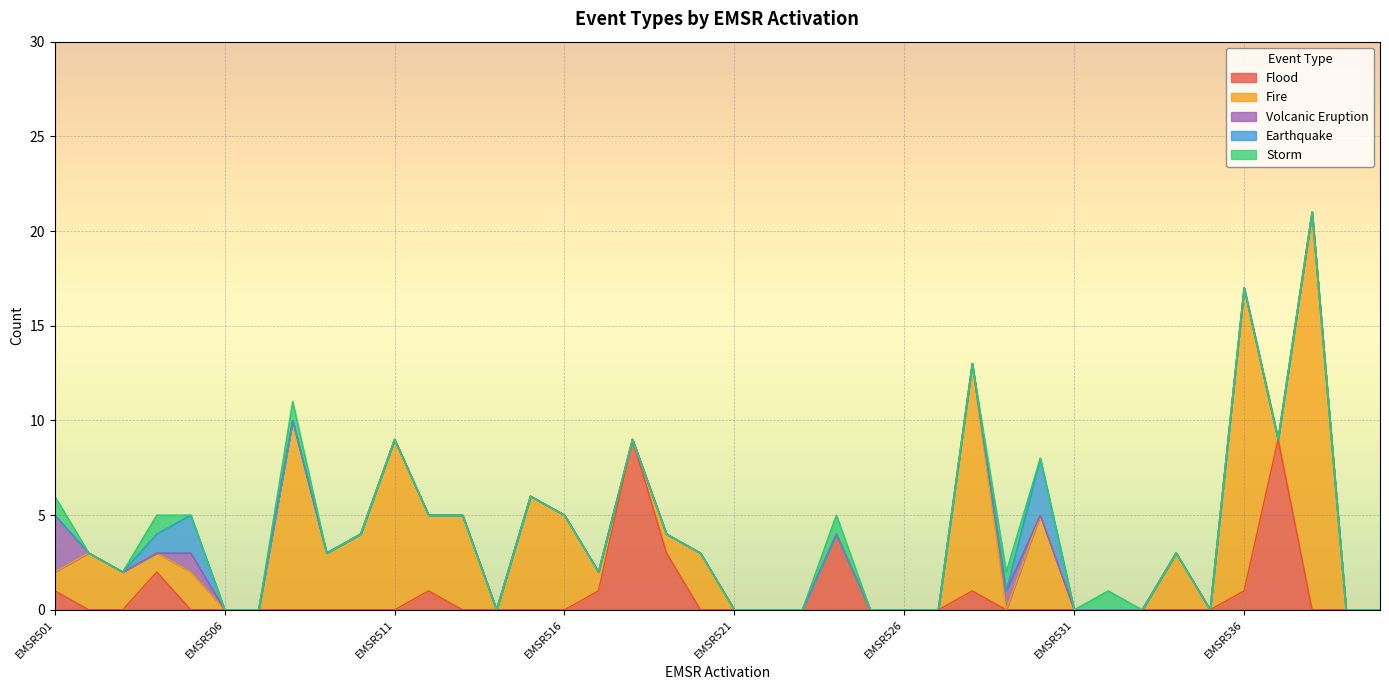

At which label is Fire closest to 10?

EMSR508